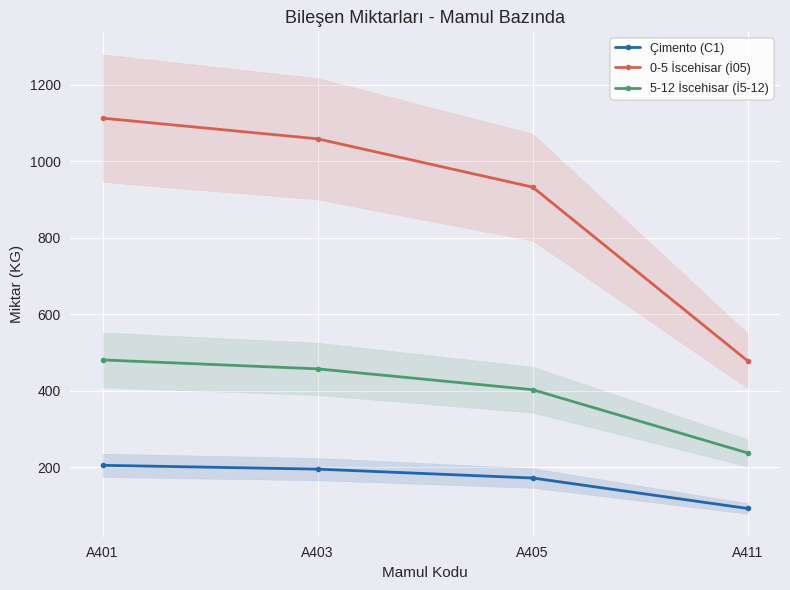

How many data points in Çimento (C1) are above 194?

2